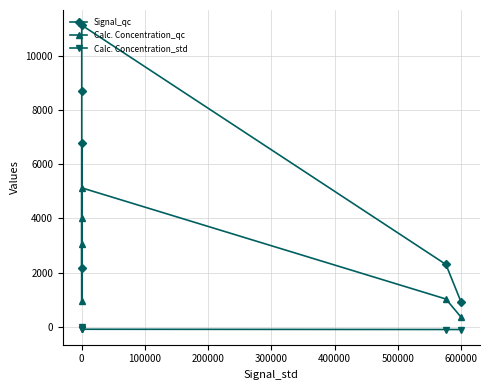

Does the chart have visible grid lines?

Yes